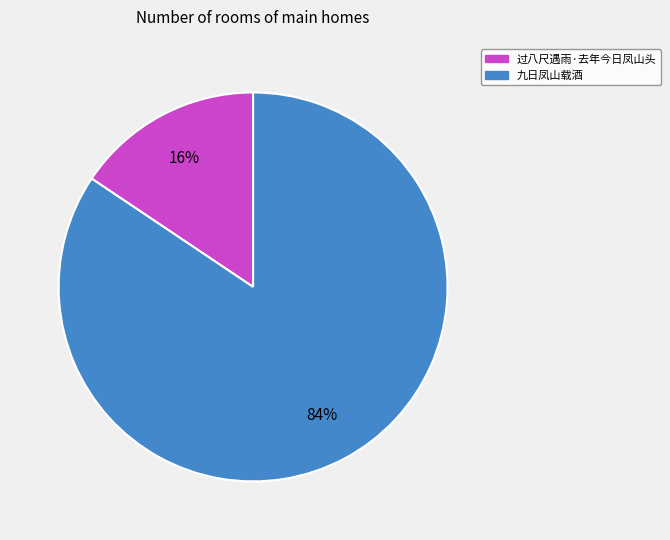

What percentage is the 九日凤山载酒 slice, to the nearest percent?

84%